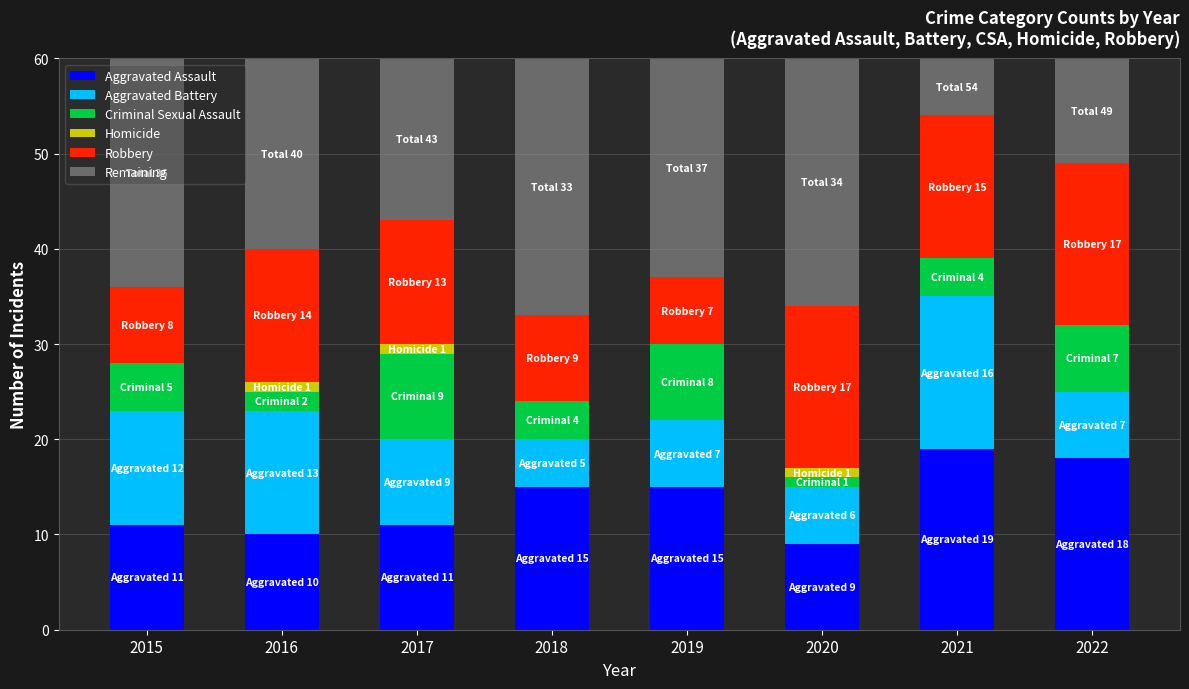

True or false: Aggravated Assault has a value of 15 at 2019.

True